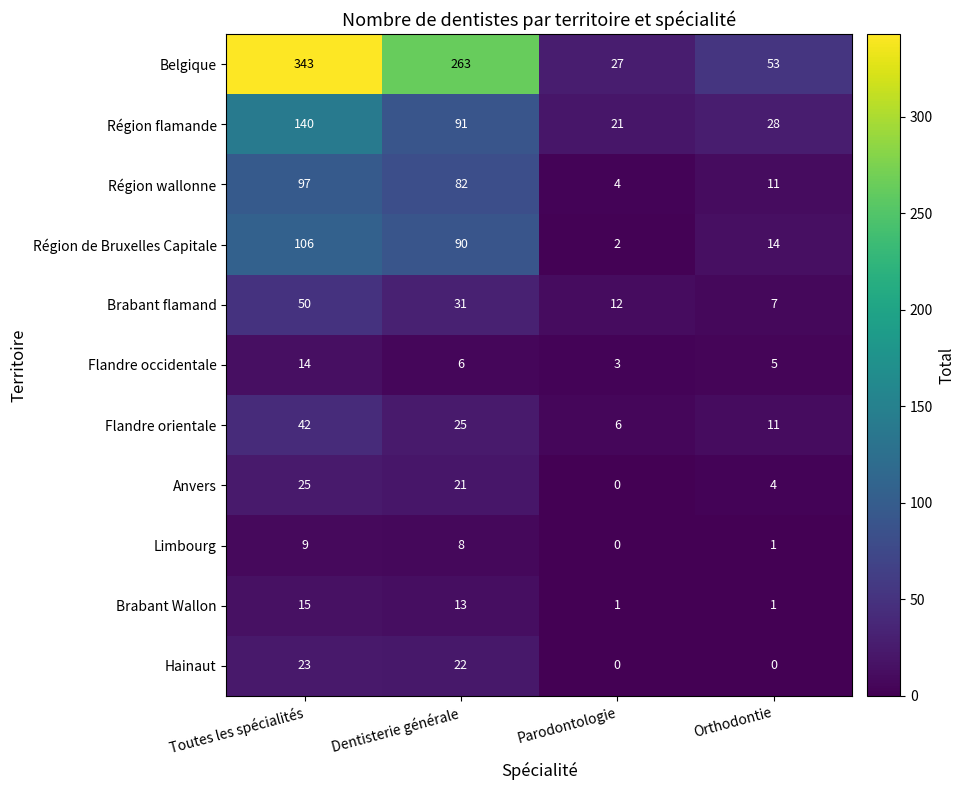

What is the difference between the second highest and second lowest values in the Région wallonne series?

71